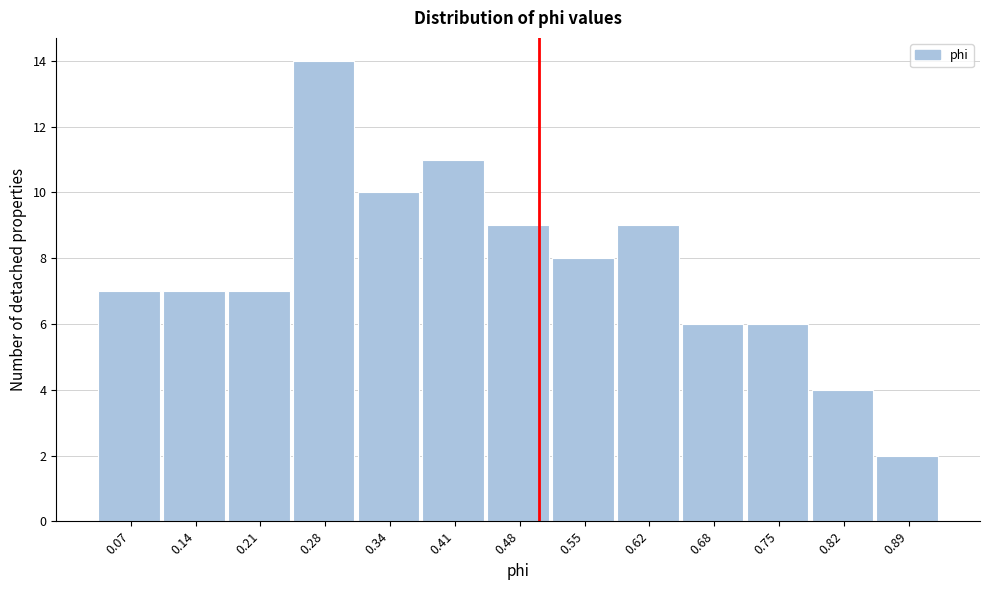

How tall is the bar that spans 0.04 to 0.11 on the x-axis? Neither the bar edges nor the heights are printed on the chart, so give them approximately, as read against the axes.

7